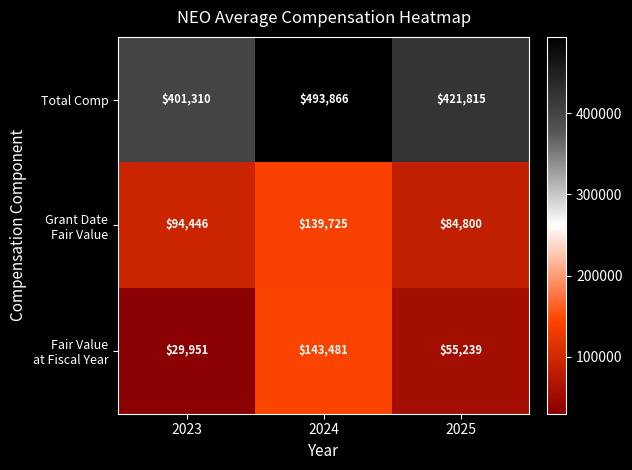

List the labels in order of Total Comp value, smallest first.

2023, 2025, 2024